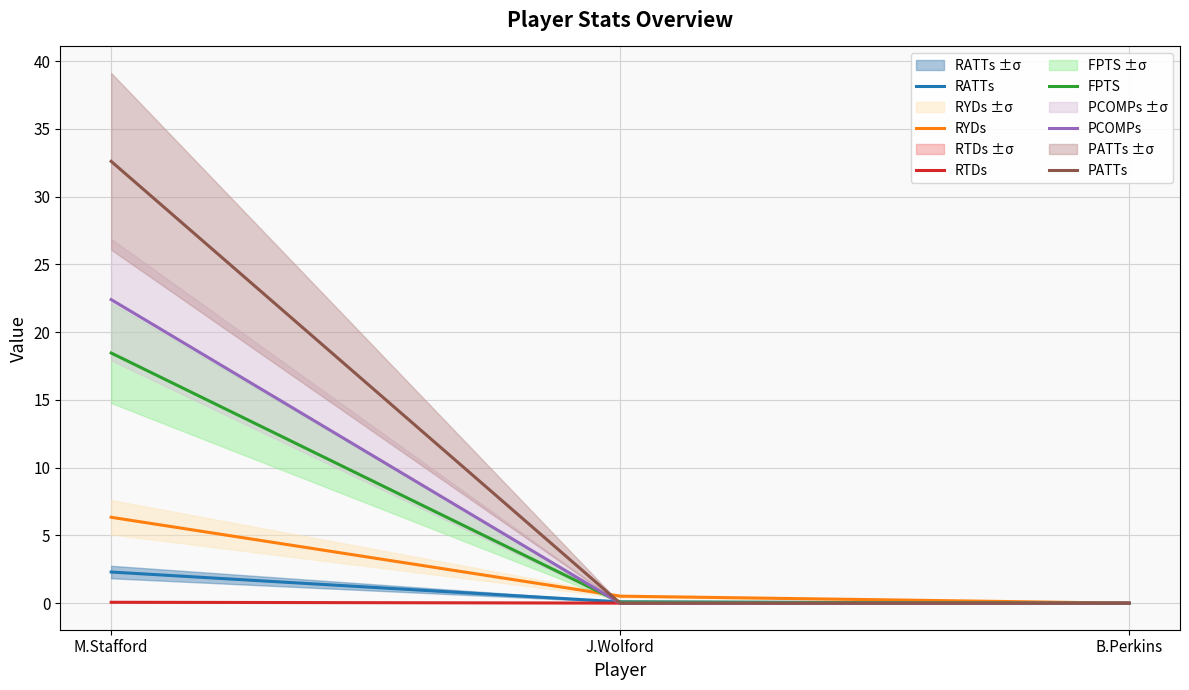

Where is RYDs nearest to the value 3?

J.Wolford